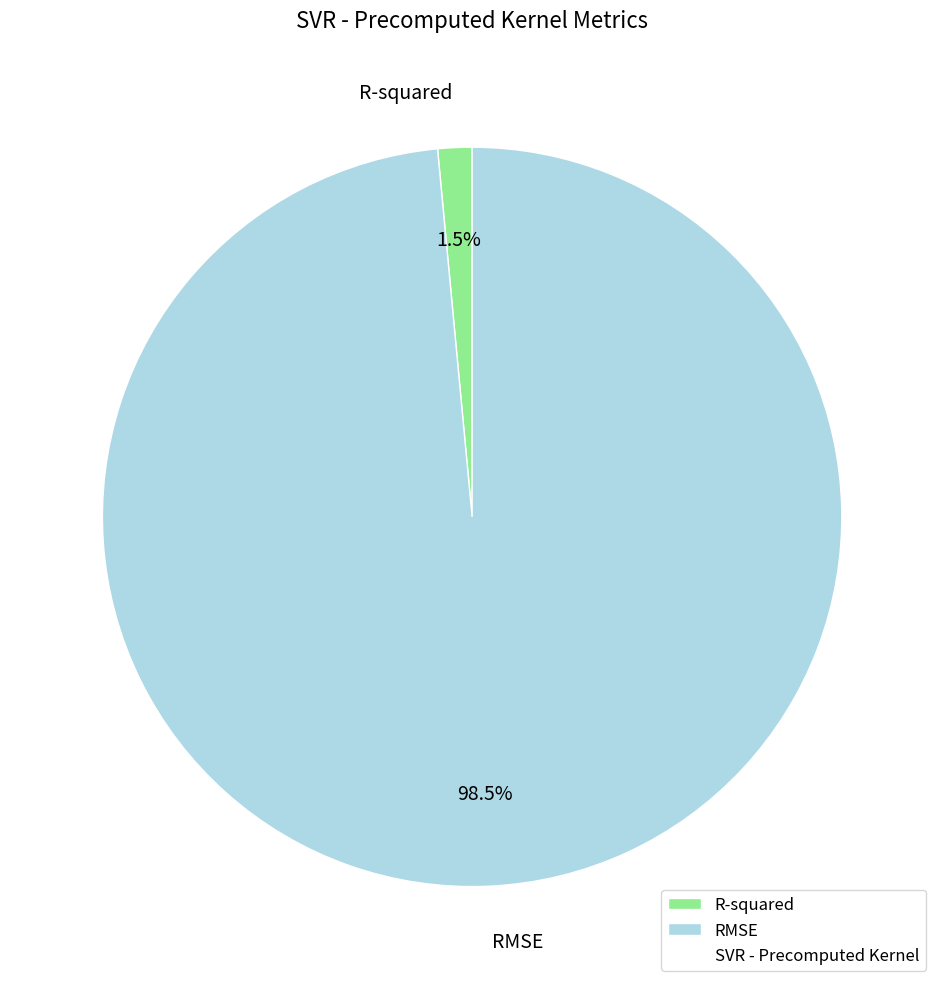

To the nearest percent, what is the combined percentage of RMSE and R-squared?

100%